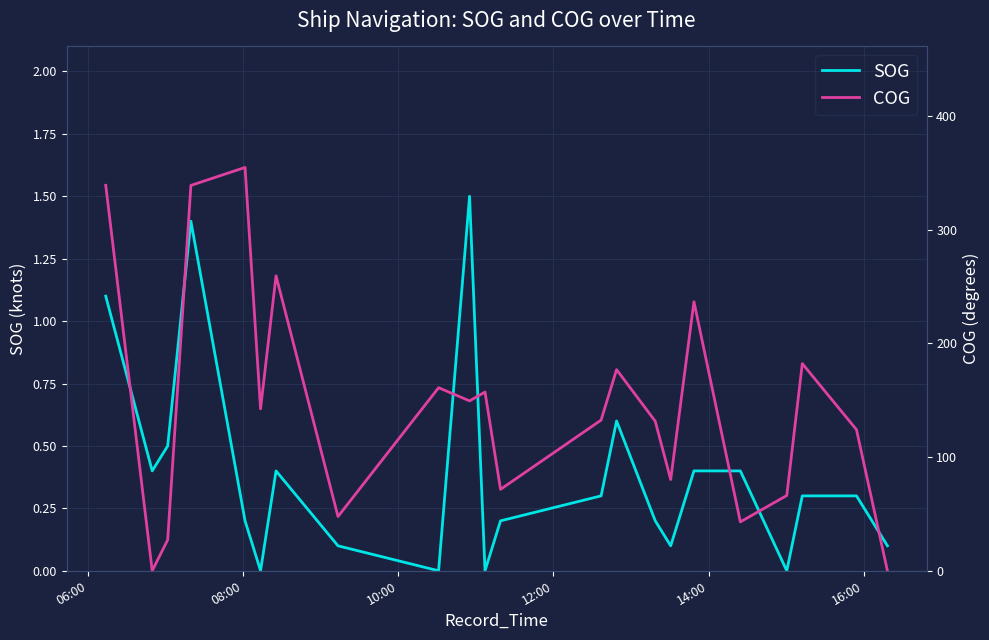

What is the highest value of the SOG series?

1.5